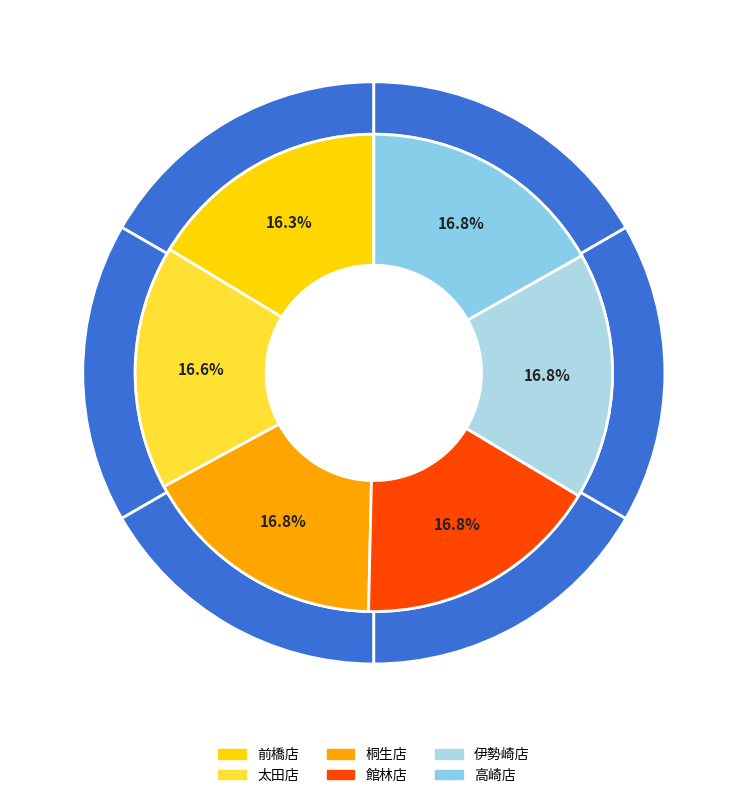

Which category has the biggest portion of the pie?

高崎店